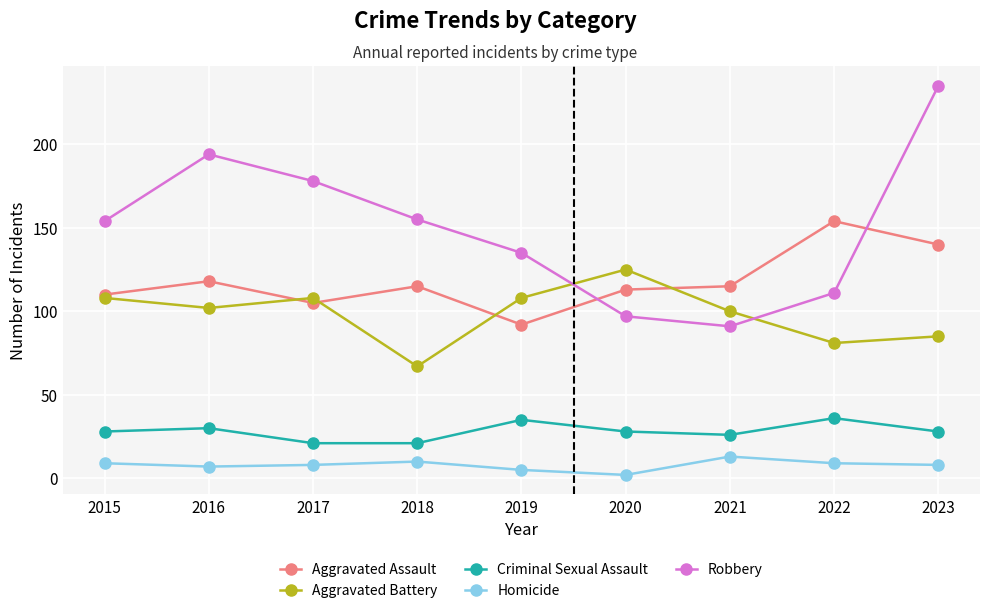

List the series in order of their peak value, highest first.

Robbery, Aggravated Assault, Aggravated Battery, Criminal Sexual Assault, Homicide